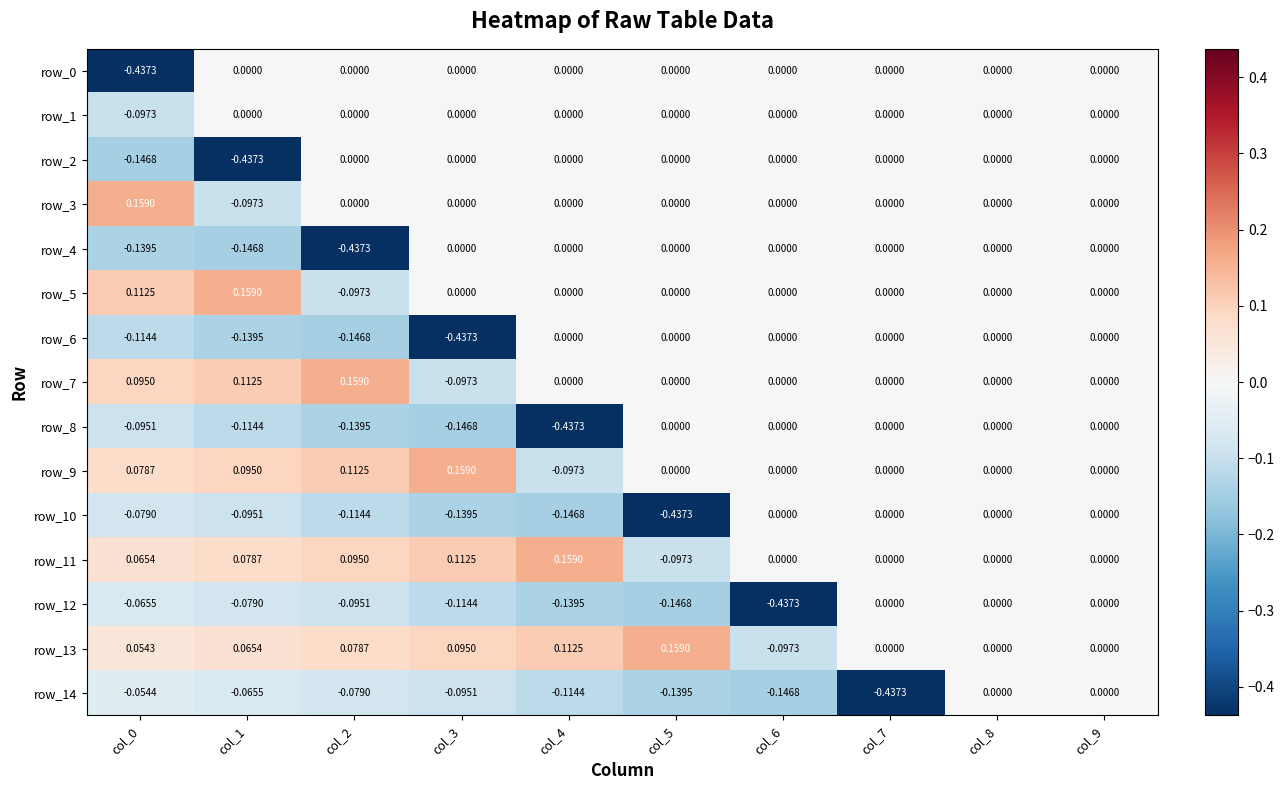

Reading left to right, list all the values displayed in this chart.

row_0: col_0=-0.4	col_1=0.0	col_2=0.0	col_3=0.0	col_4=0.0	col_5=0.0	col_6=0.0	col_7=0.0	col_8=0.0	col_9=0.0
row_1: col_0=-0.1	col_1=0.0	col_2=0.0	col_3=0.0	col_4=0.0	col_5=0.0	col_6=0.0	col_7=0.0	col_8=0.0	col_9=0.0
row_2: col_0=-0.1	col_1=-0.4	col_2=0.0	col_3=0.0	col_4=0.0	col_5=0.0	col_6=0.0	col_7=0.0	col_8=0.0	col_9=0.0
row_3: col_0=0.2	col_1=-0.1	col_2=0.0	col_3=0.0	col_4=0.0	col_5=0.0	col_6=0.0	col_7=0.0	col_8=0.0	col_9=0.0
row_4: col_0=-0.1	col_1=-0.1	col_2=-0.4	col_3=0.0	col_4=0.0	col_5=0.0	col_6=0.0	col_7=0.0	col_8=0.0	col_9=0.0
row_5: col_0=0.1	col_1=0.2	col_2=-0.1	col_3=0.0	col_4=0.0	col_5=0.0	col_6=0.0	col_7=0.0	col_8=0.0	col_9=0.0
row_6: col_0=-0.1	col_1=-0.1	col_2=-0.1	col_3=-0.4	col_4=0.0	col_5=0.0	col_6=0.0	col_7=0.0	col_8=0.0	col_9=0.0
row_7: col_0=0.1	col_1=0.1	col_2=0.2	col_3=-0.1	col_4=0.0	col_5=0.0	col_6=0.0	col_7=0.0	col_8=0.0	col_9=0.0
row_8: col_0=-0.1	col_1=-0.1	col_2=-0.1	col_3=-0.1	col_4=-0.4	col_5=0.0	col_6=0.0	col_7=0.0	col_8=0.0	col_9=0.0
row_9: col_0=0.1	col_1=0.1	col_2=0.1	col_3=0.2	col_4=-0.1	col_5=0.0	col_6=0.0	col_7=0.0	col_8=0.0	col_9=0.0
row_10: col_0=-0.1	col_1=-0.1	col_2=-0.1	col_3=-0.1	col_4=-0.1	col_5=-0.4	col_6=0.0	col_7=0.0	col_8=0.0	col_9=0.0
row_11: col_0=0.1	col_1=0.1	col_2=0.1	col_3=0.1	col_4=0.2	col_5=-0.1	col_6=0.0	col_7=0.0	col_8=0.0	col_9=0.0
row_12: col_0=-0.1	col_1=-0.1	col_2=-0.1	col_3=-0.1	col_4=-0.1	col_5=-0.1	col_6=-0.4	col_7=0.0	col_8=0.0	col_9=0.0
row_13: col_0=0.1	col_1=0.1	col_2=0.1	col_3=0.1	col_4=0.1	col_5=0.2	col_6=-0.1	col_7=0.0	col_8=0.0	col_9=0.0
row_14: col_0=-0.1	col_1=-0.1	col_2=-0.1	col_3=-0.1	col_4=-0.1	col_5=-0.1	col_6=-0.1	col_7=-0.4	col_8=0.0	col_9=0.0